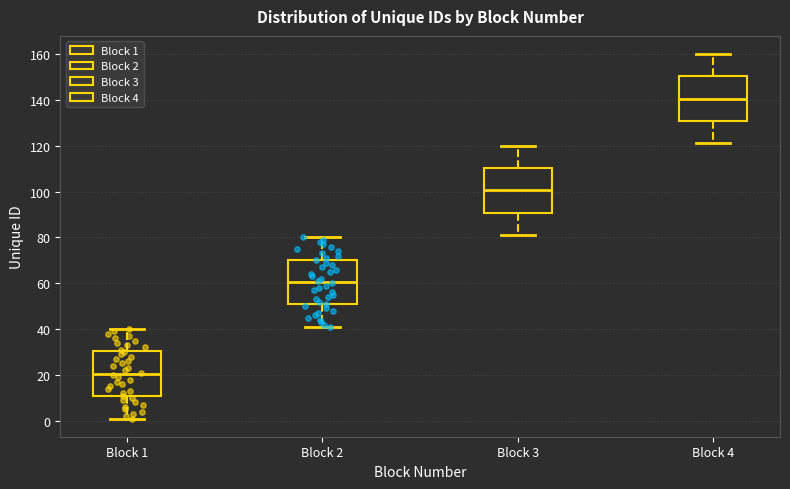

Reading left to right, transcribe this box plot: for each box, give where its median line is, the range the box spans, and where its two whiskers end, as read against the y-axis. The values are not printed on the chart, so give them approximately, as read against the axis.

Block 1: median 20, box 10 to 30, whiskers 2 to 40
Block 2: median 60, box 50 to 70, whiskers 42 to 80
Block 3: median 100, box 90 to 110, whiskers 82 to 120
Block 4: median 140, box 130 to 150, whiskers 122 to 160